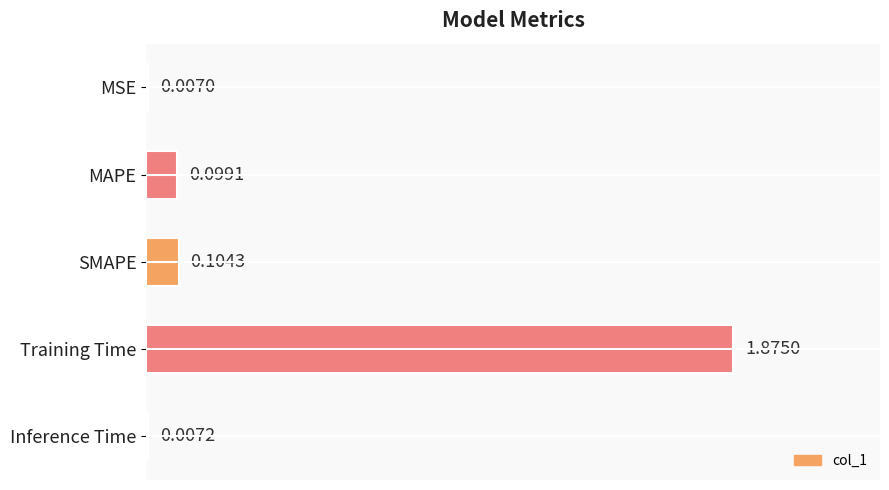

What is the sum of all values?

2.1